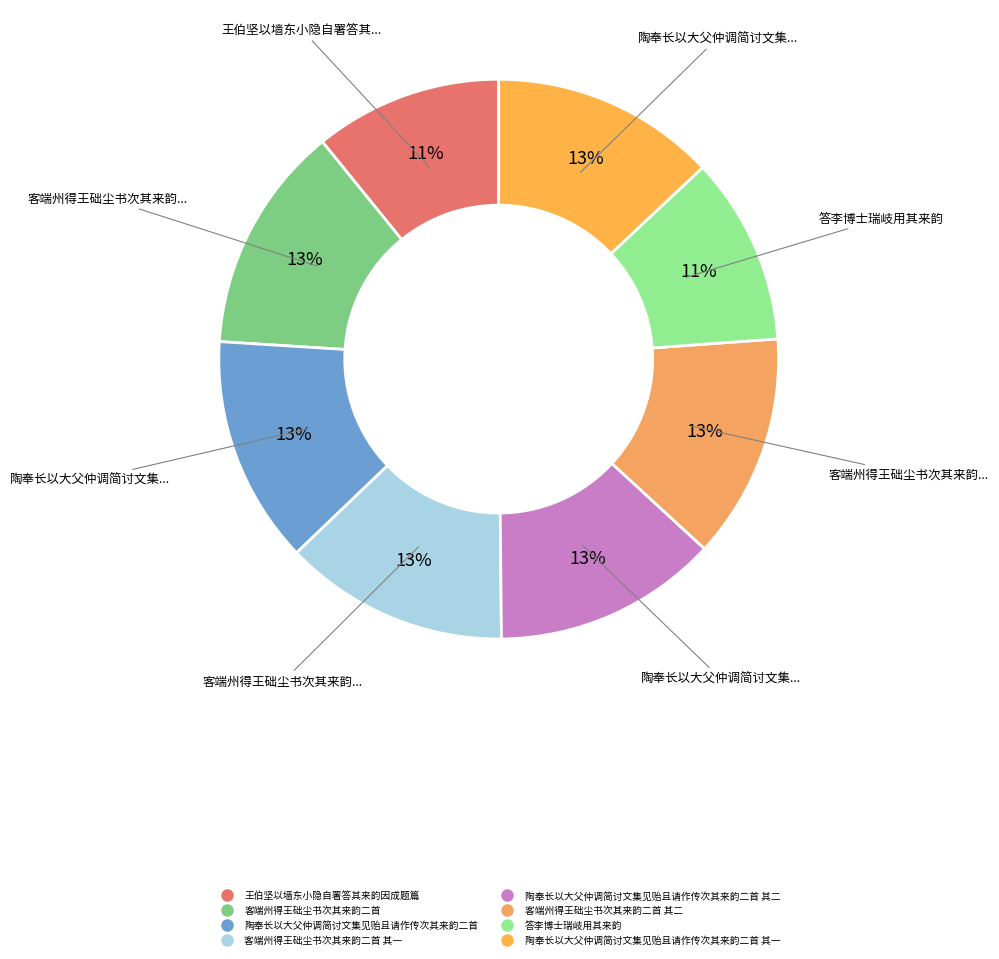

To the nearest percent, what is the difference between the largest and smallest slice percentages?

2%